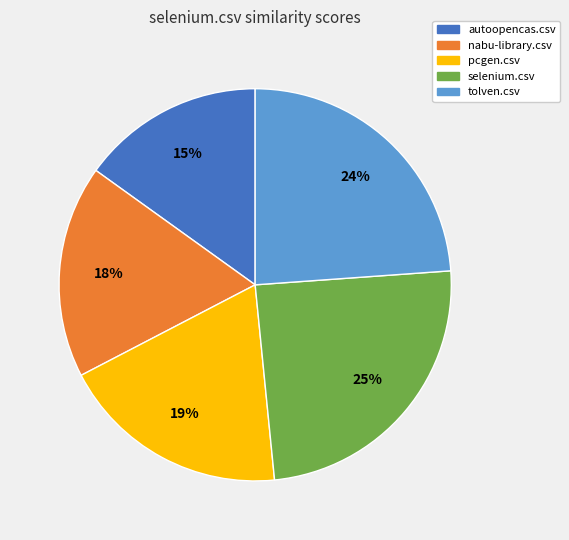

Count the number of slices in the pie.

5